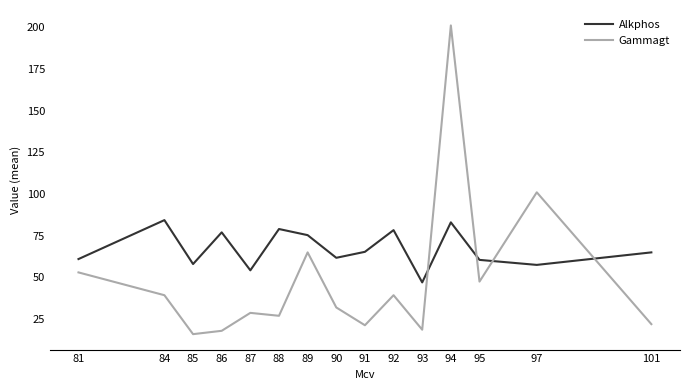

Which series has the largest total across all categories?

Alkphos